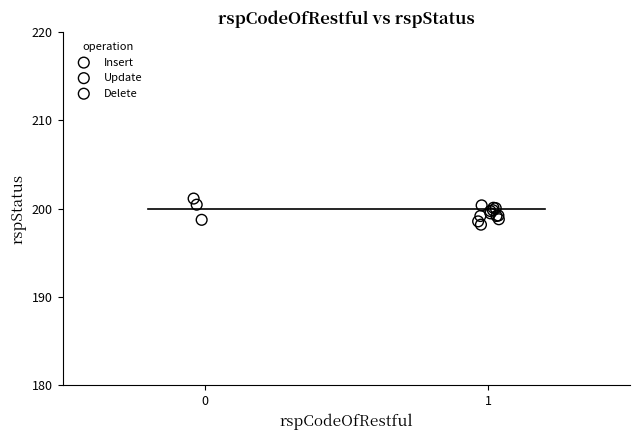

What are all the series names shown in the legend?

Insert, Update, Delete